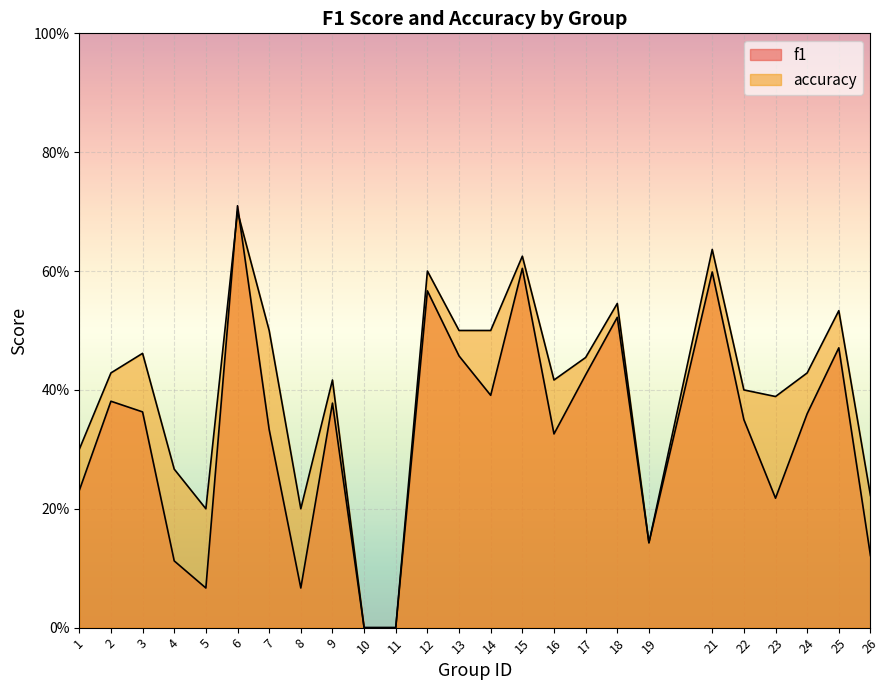

List the labels in order of f1 value, smallest first.

10, 11, 5, 8, 4, 26, 19, 23, 1, 16, 7, 22, 24, 3, 9, 2, 14, 17, 13, 25, 18, 12, 21, 15, 6